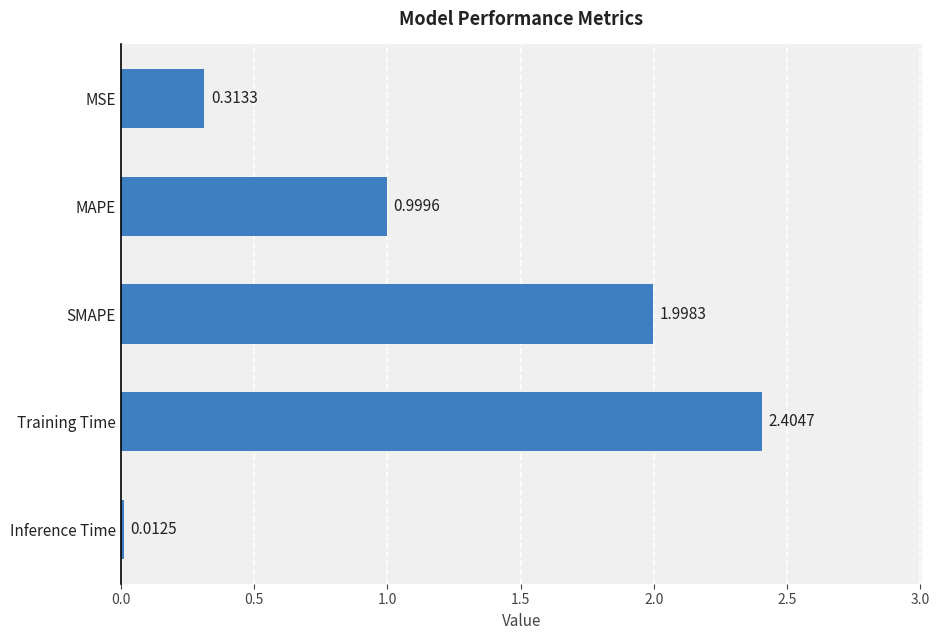

Are the bars horizontal?

Yes